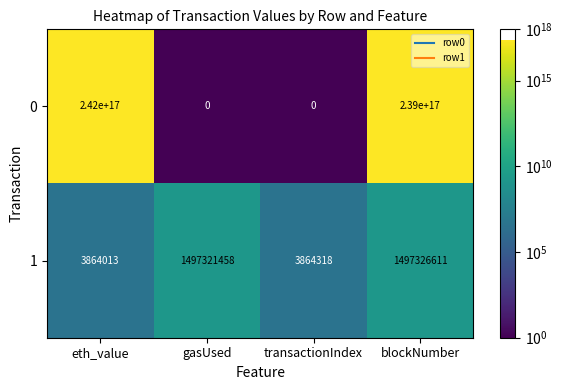

At which category is the sum across all series the highest?

eth_value